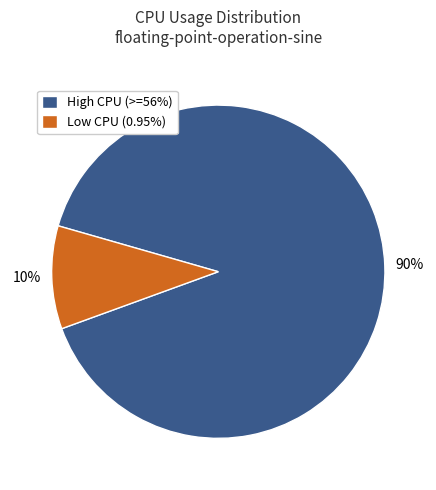

Is Low CPU (0.95%) the majority of the pie?

No